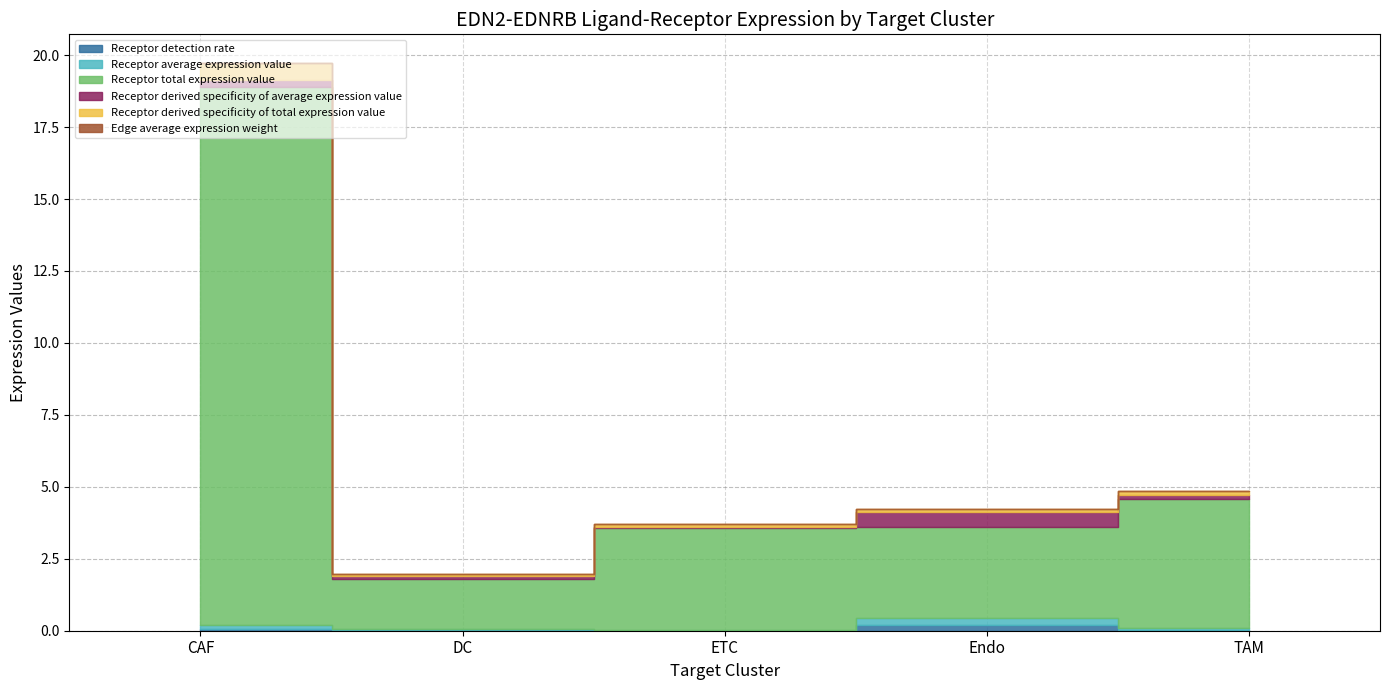

At which category does the chart reach its peak across all series?

CAF